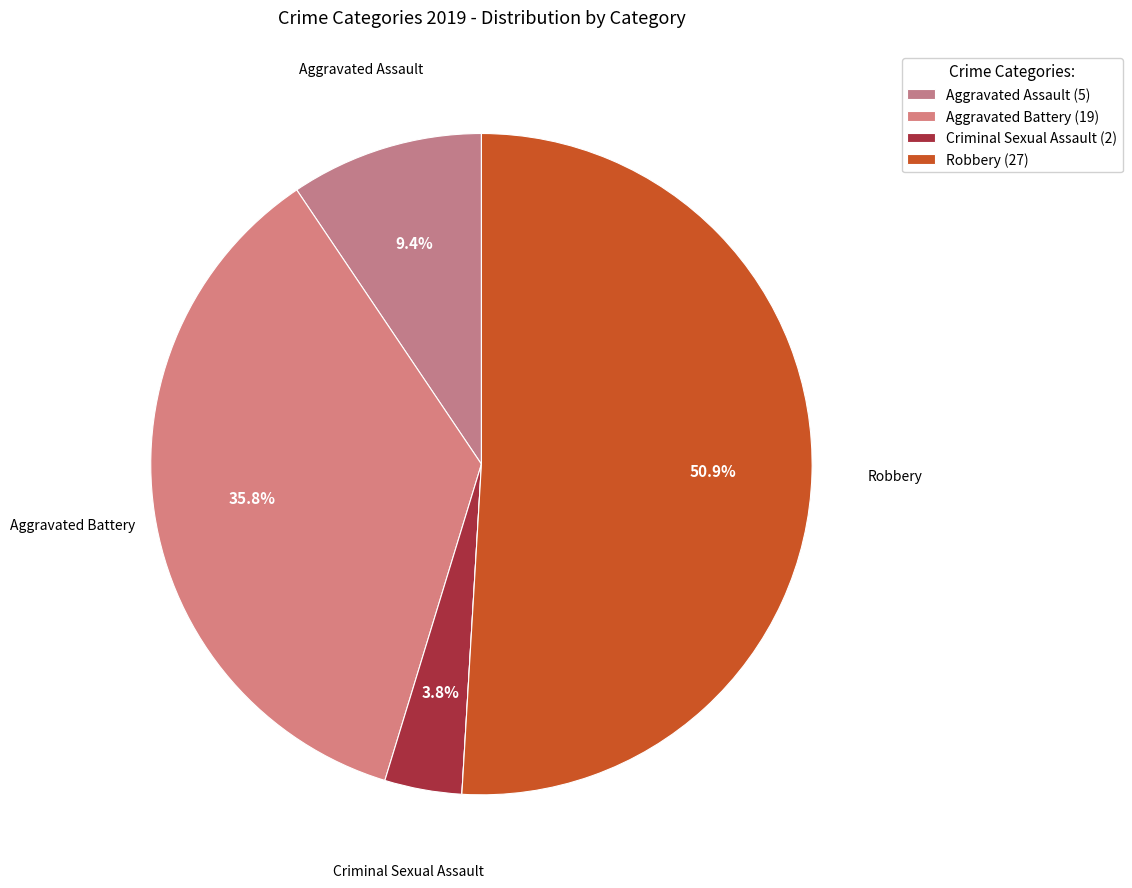

How many slices are in this pie chart?

5